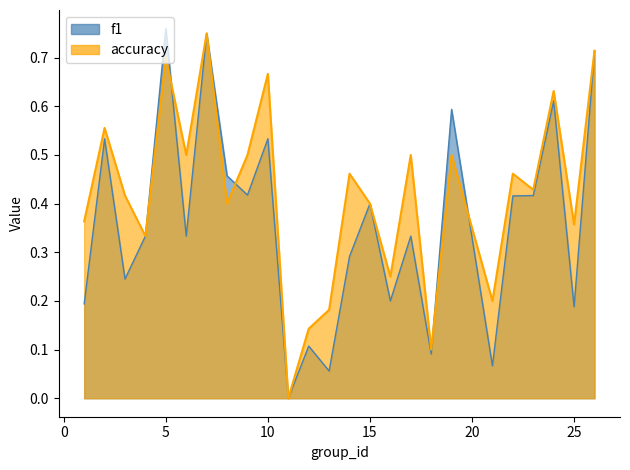

Which has a higher value, 18 or 15?

15